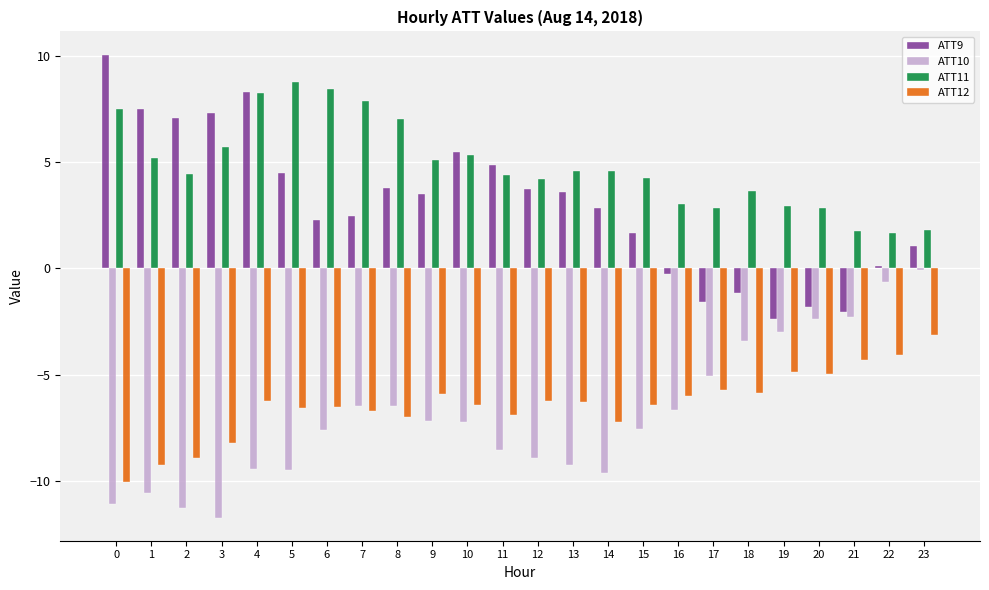

At which category is the sum across all series the highest?

4